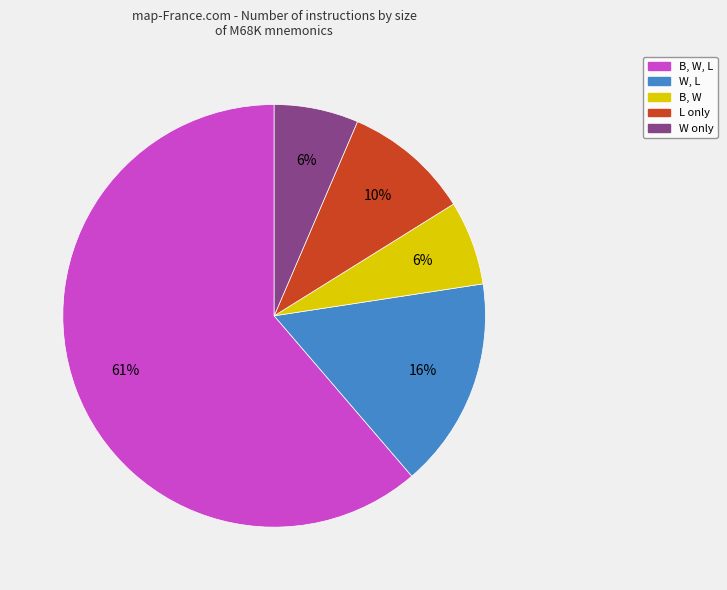

To the nearest percent, what is the average slice percentage?

20%